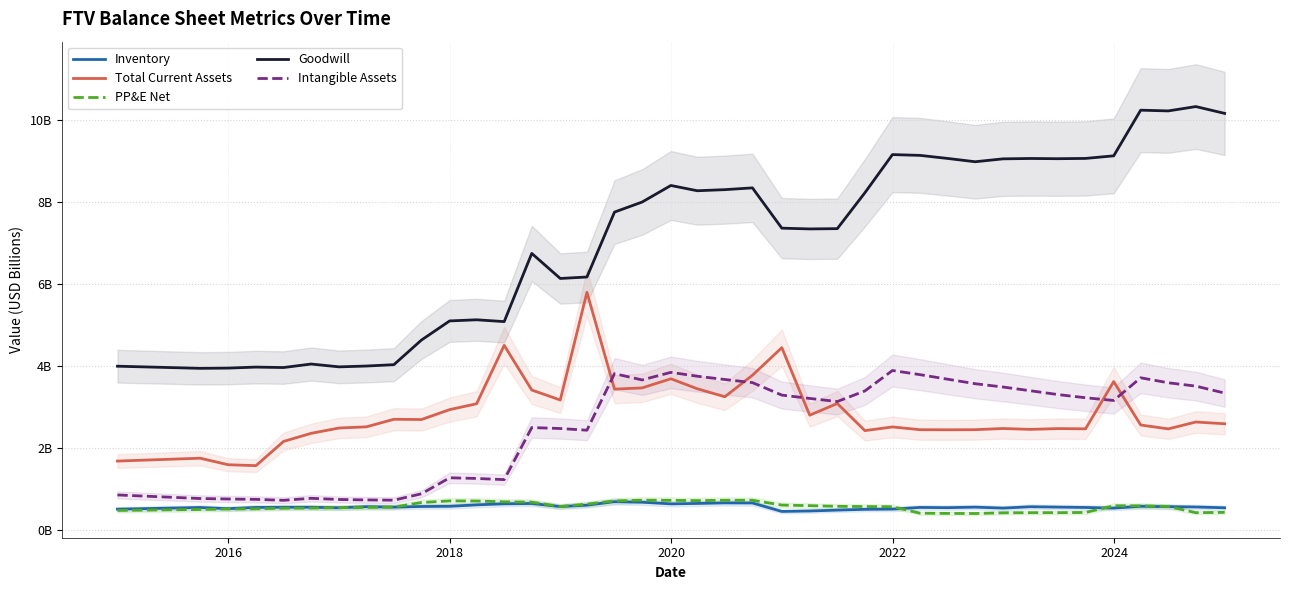

What is the difference between the second highest and minimum values in the Total Current Assets series?

2.9